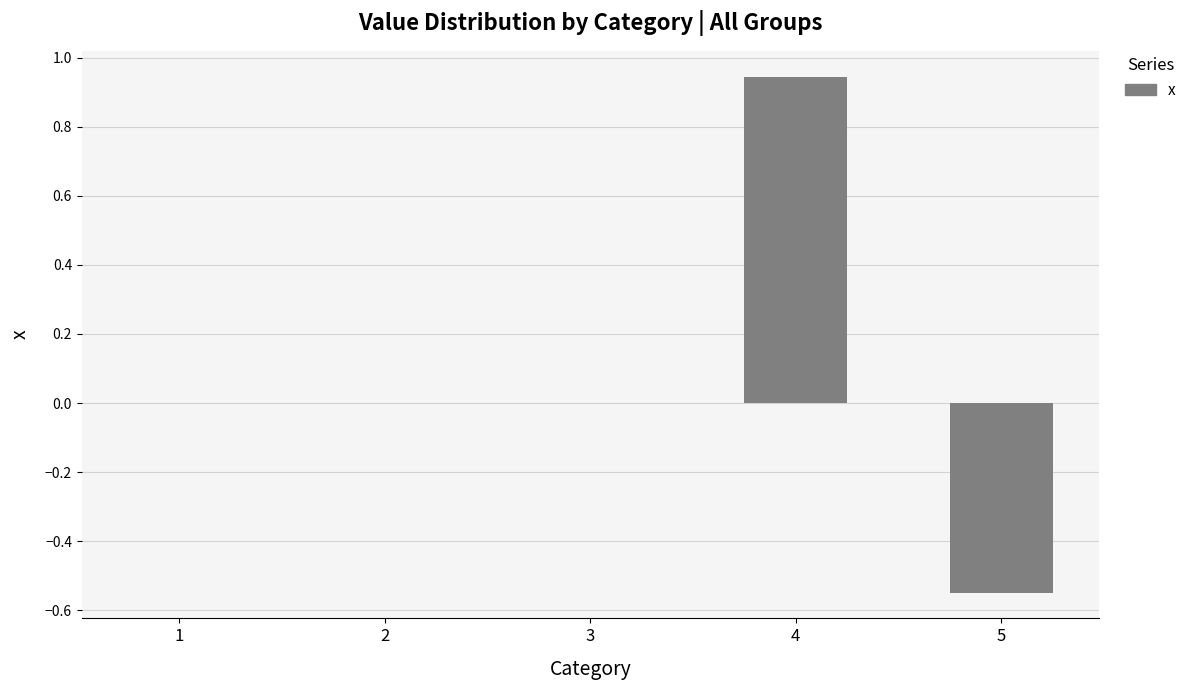

Between 4 and 5, which is larger?

4